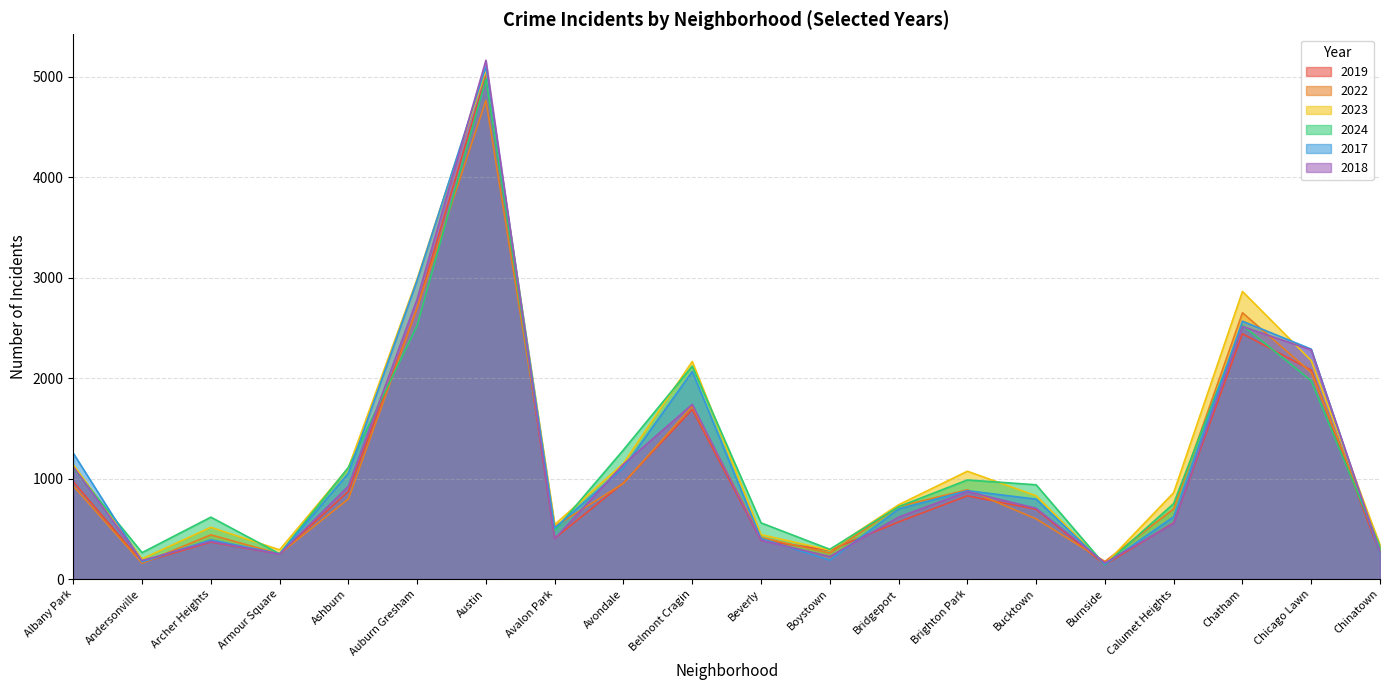

At which category is the sum across all series the highest?

Austin